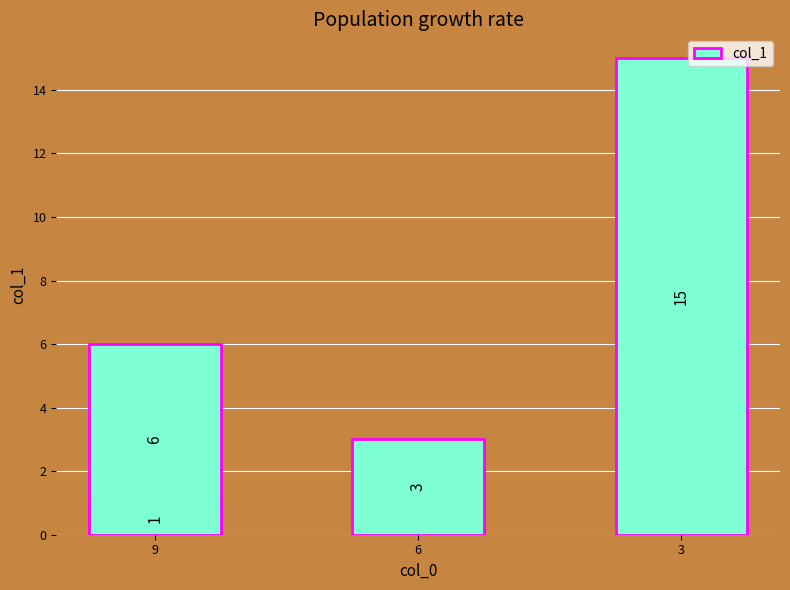

How many values are between 3 and 15?

3